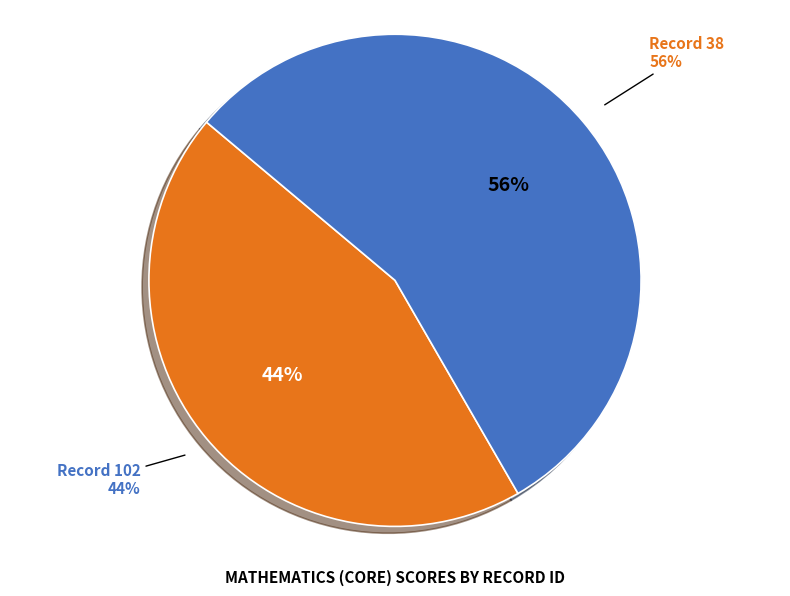

How many segments does this pie chart have?

2